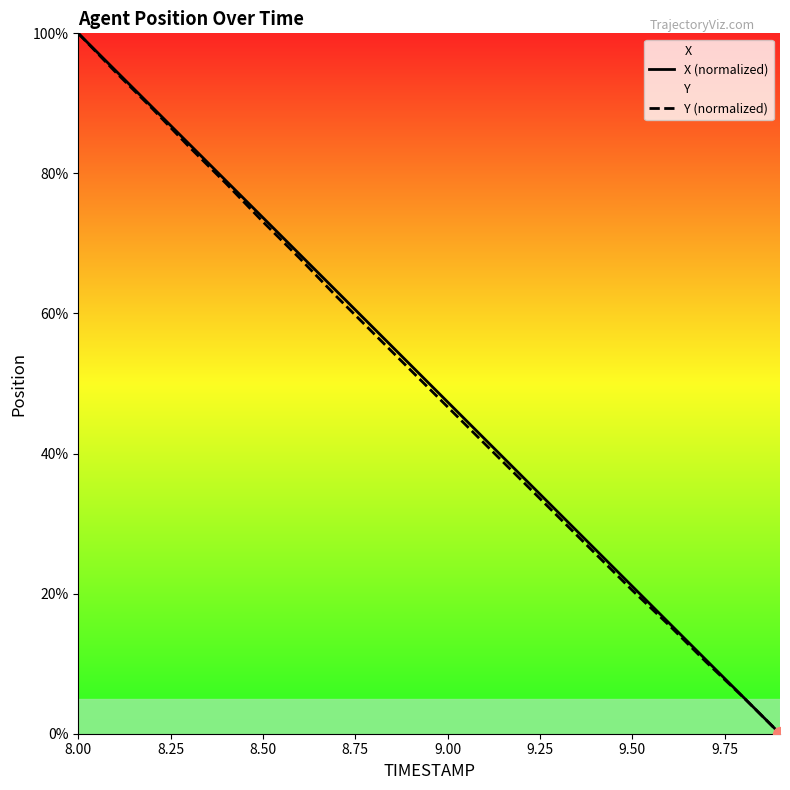

How many lines are shown in the chart?

2